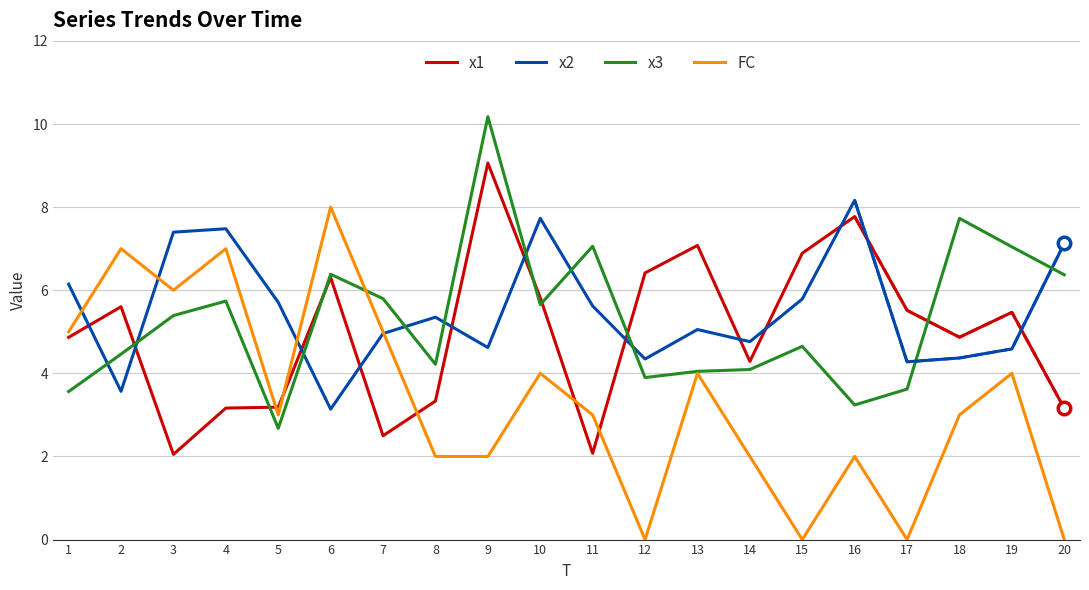

Which label corresponds to the smallest value in the chart?

12